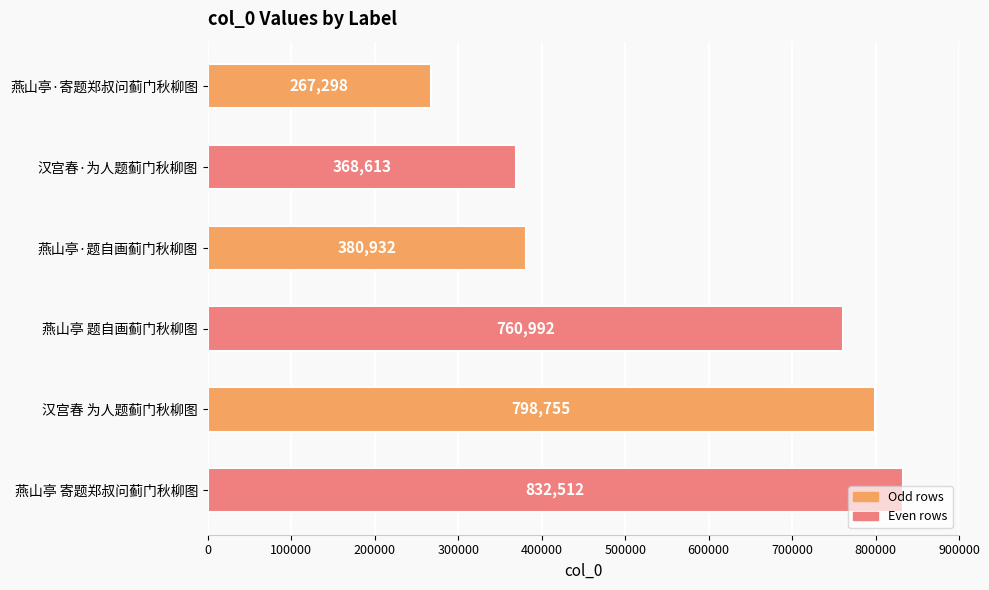

How many bars are there in total?

6